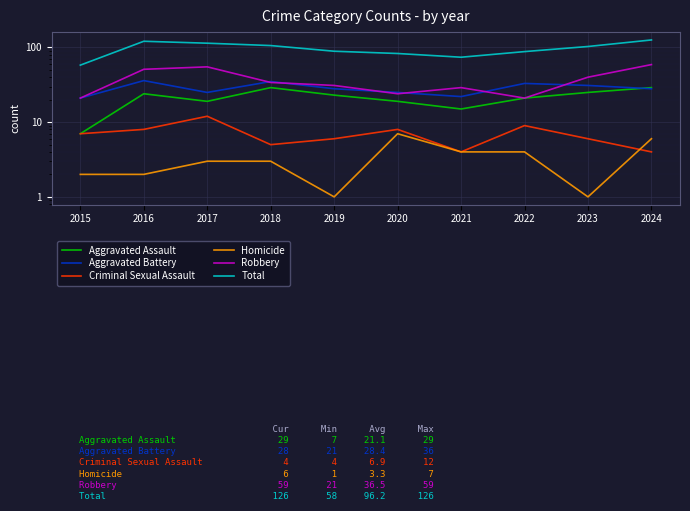

What is the sum of the Total values at 2024 and 2019?

215